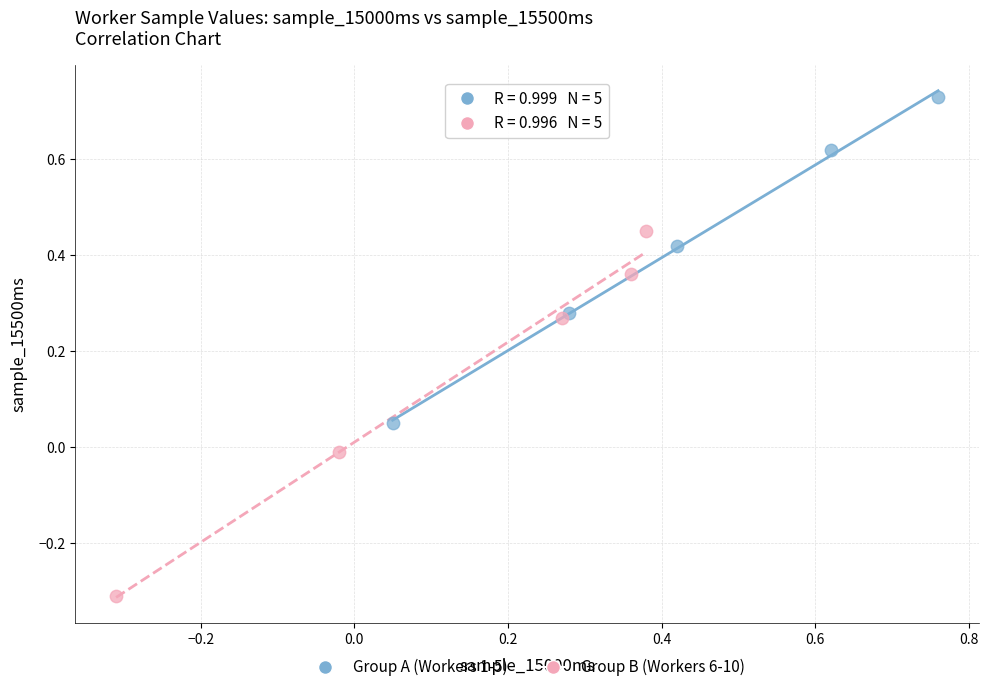

Which series contains the highest Y value?

Group A (Workers 1-5)